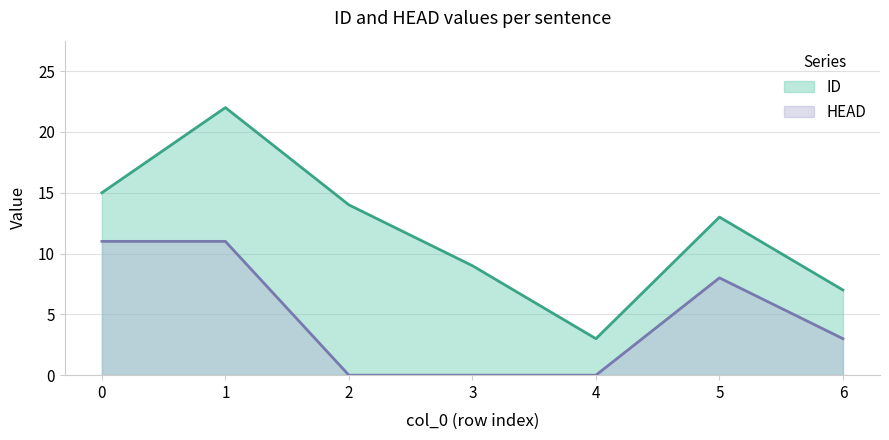

The ID series shows 14 at 2. True or false?

True